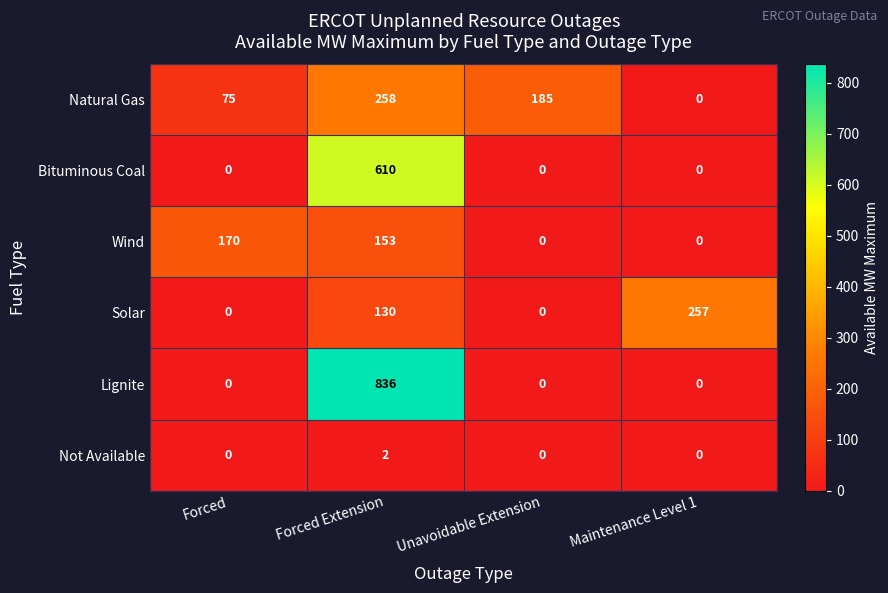

The Bituminous Coal series shows 610 at Forced Extension. True or false?

True